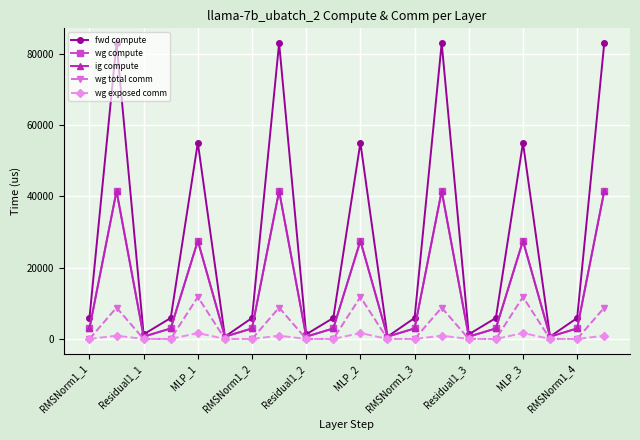

What is the difference between the maximum and minimum values in the wg total comm series?

11785.3